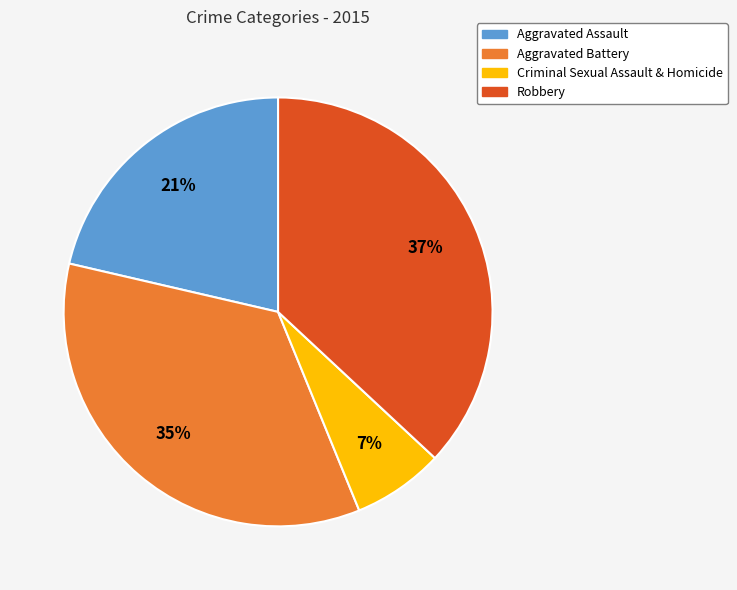

Does any single category account for the majority?

No